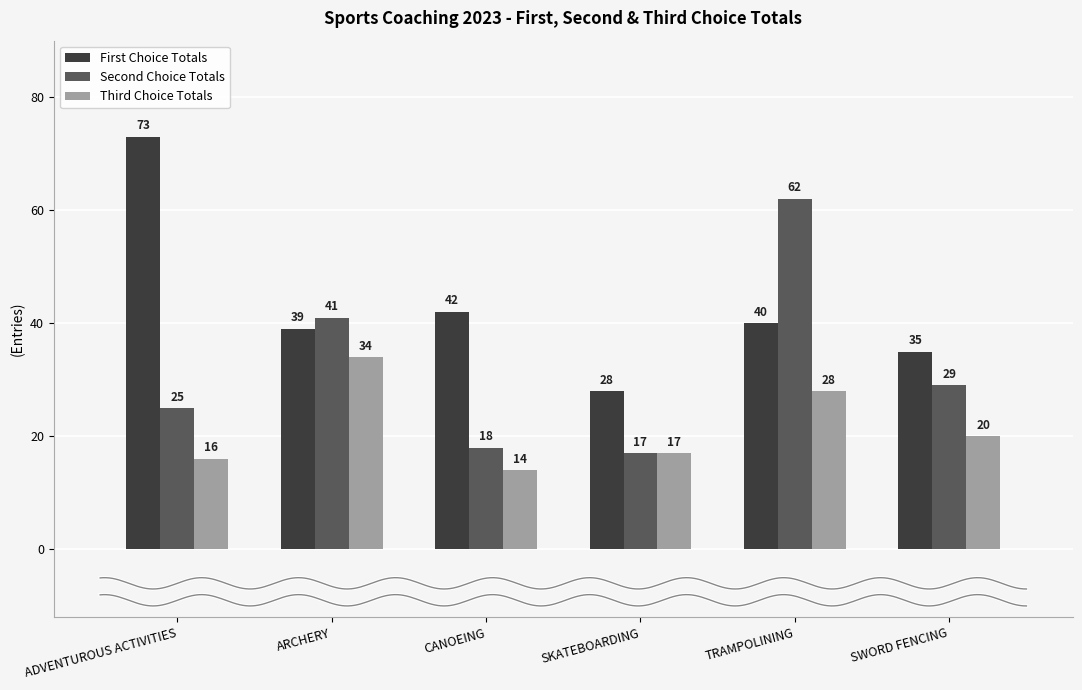

What is the spread (max minus min) of values at ADVENTUROUS ACTIVITIES?

57